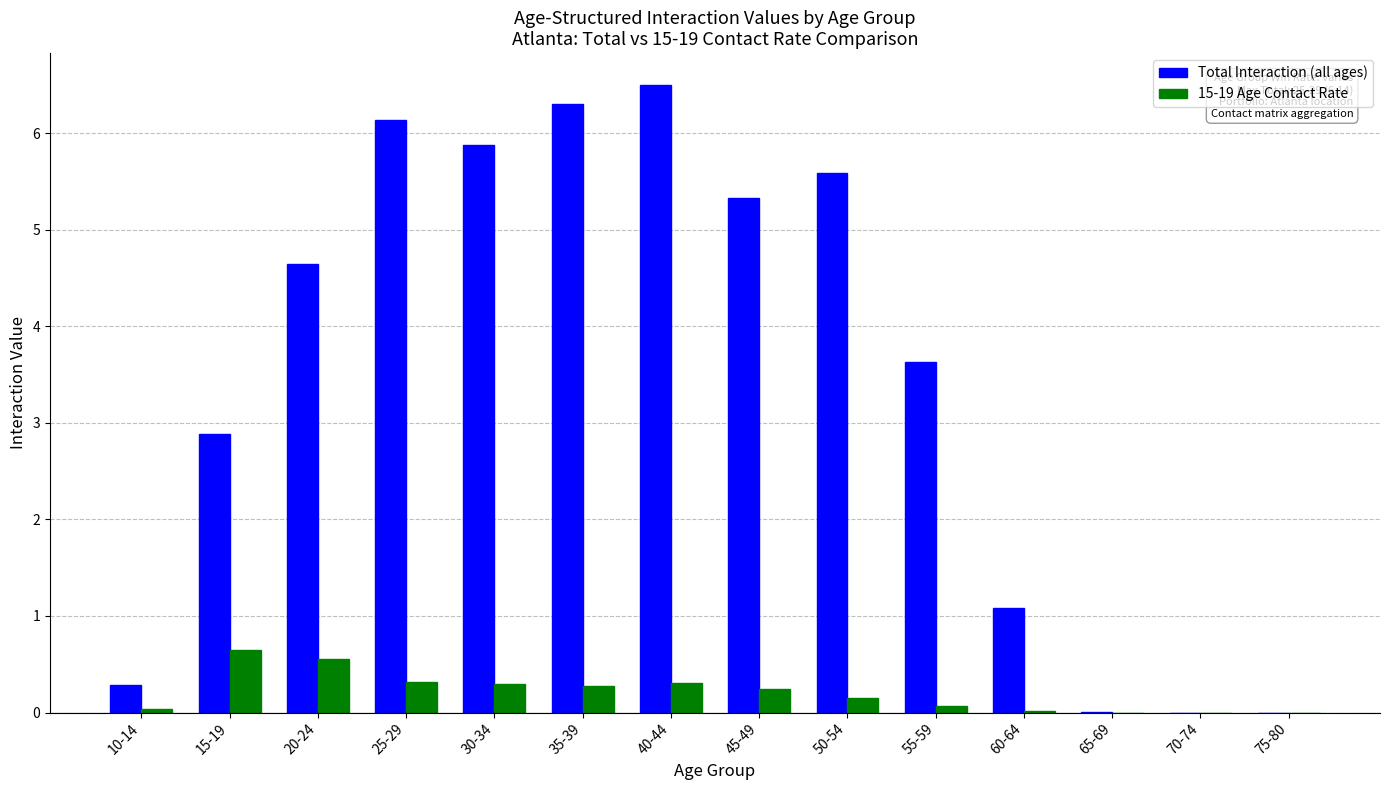

Which series has the largest total across all categories?

Total Interaction (all ages)